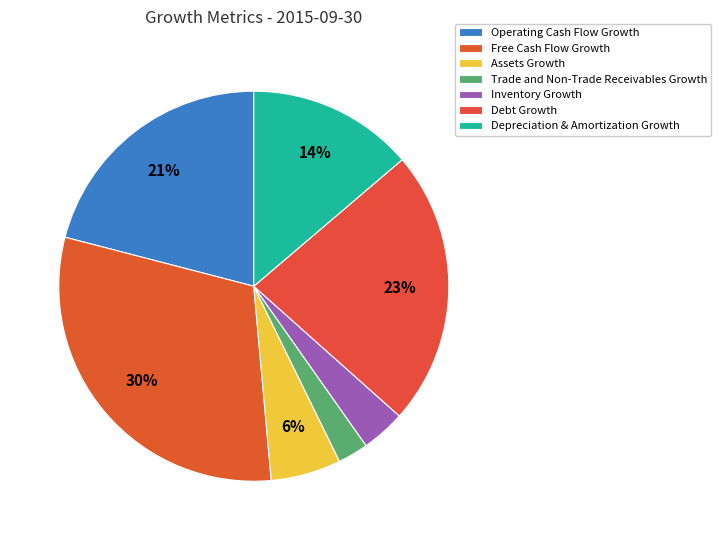

Between Operating Cash Flow Growth and Free Cash Flow Growth, which is larger?

Free Cash Flow Growth